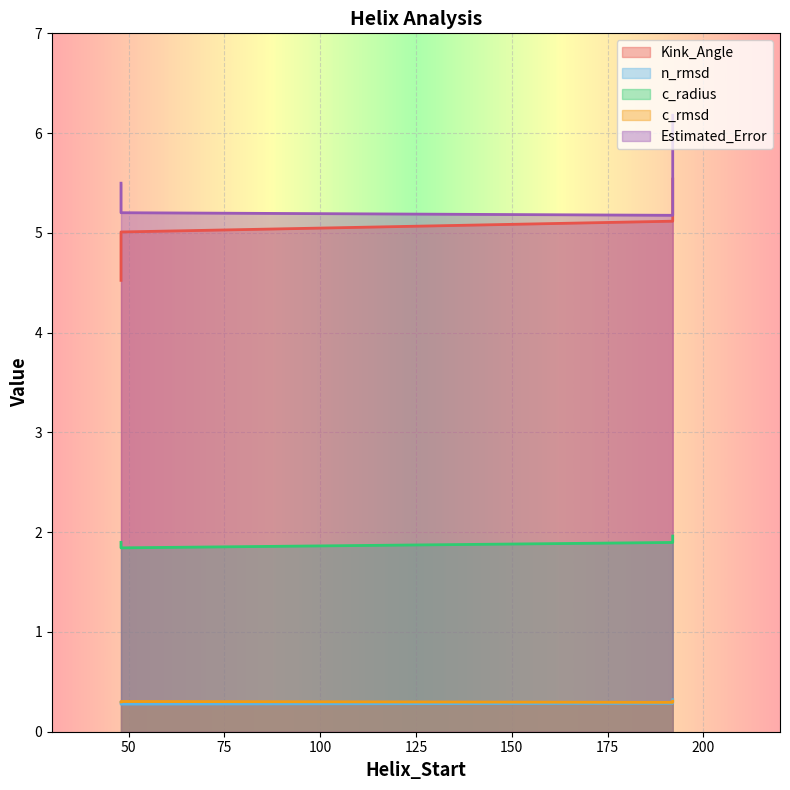

True or false: n_rmsd and Estimated_Error intersect in this chart.

False